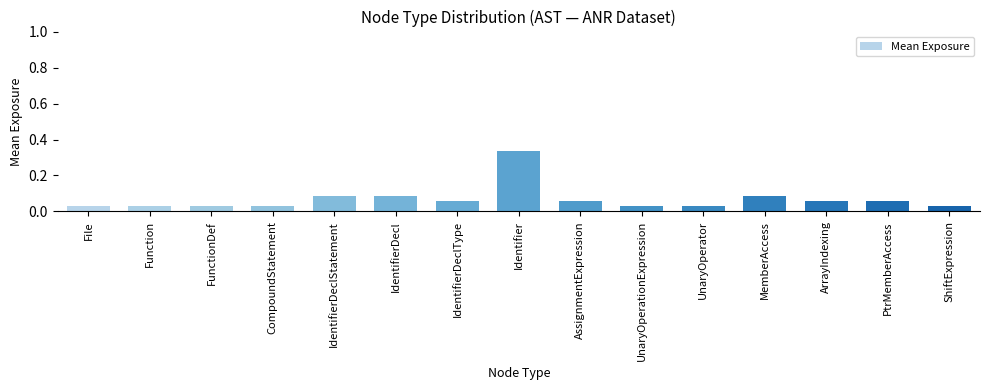

True or false: the data shows 0.2 at Identifier.

False